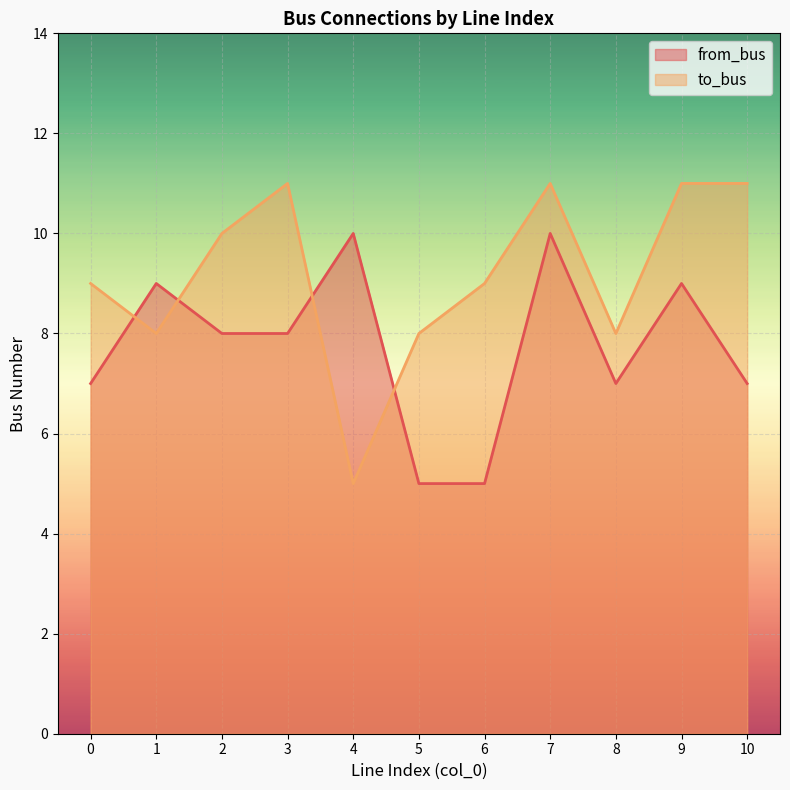

What is the difference between the maximum and minimum values in the from_bus series?

5